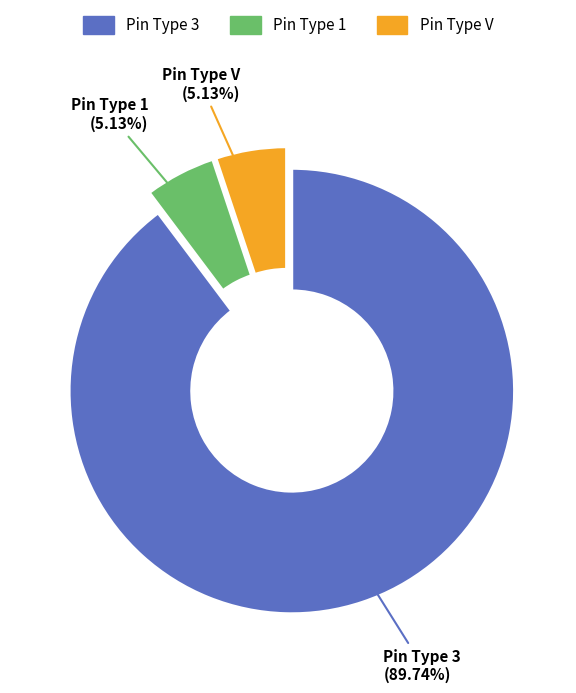

To the nearest percent, what is the difference between the largest and smallest slice percentages?

85%